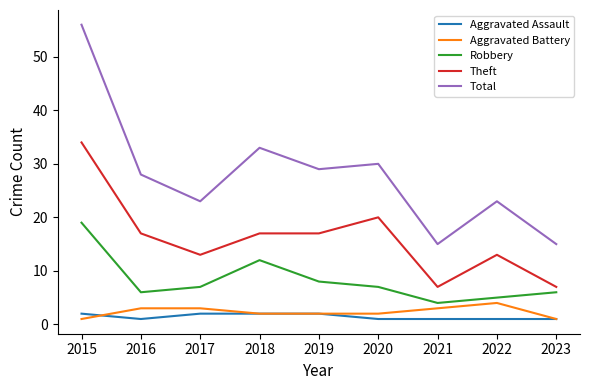

True or false: Robbery and Theft intersect in this chart.

False